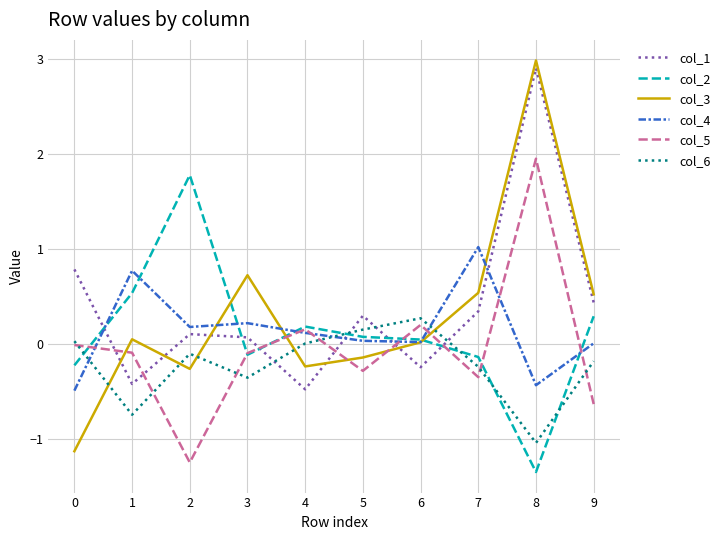

True or false: col_2 and col_4 intersect in this chart.

True